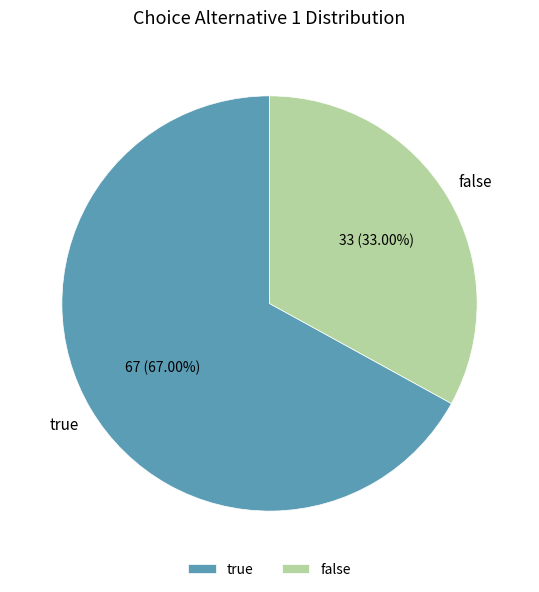

To the nearest percent, what is the average slice percentage?

50%